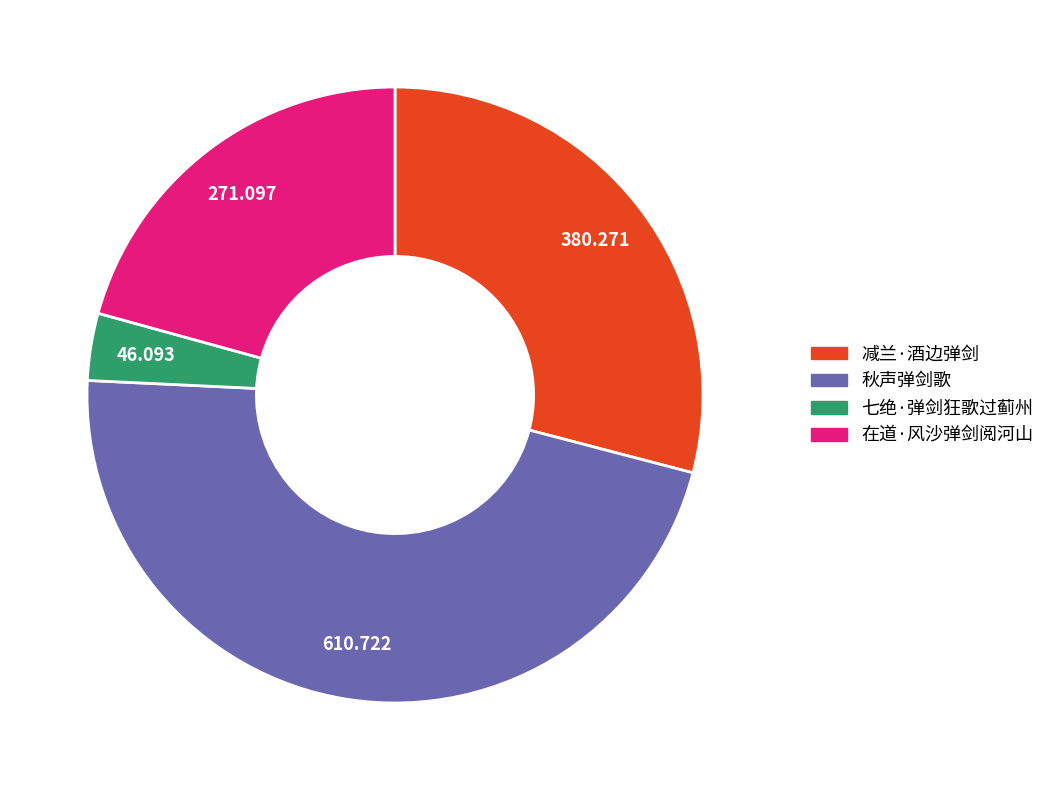

Count the number of slices in the pie.

4